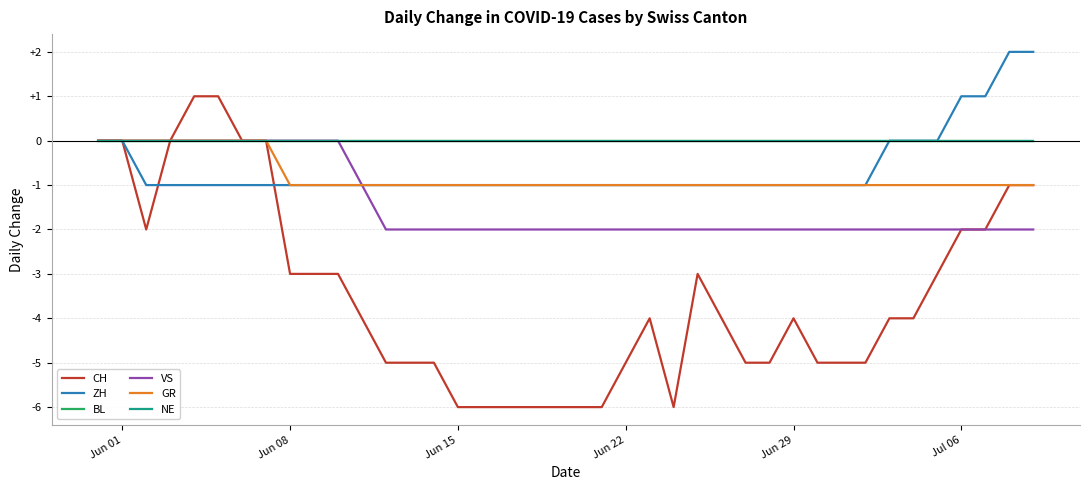

Is this an area chart (filled region under the line)?

No